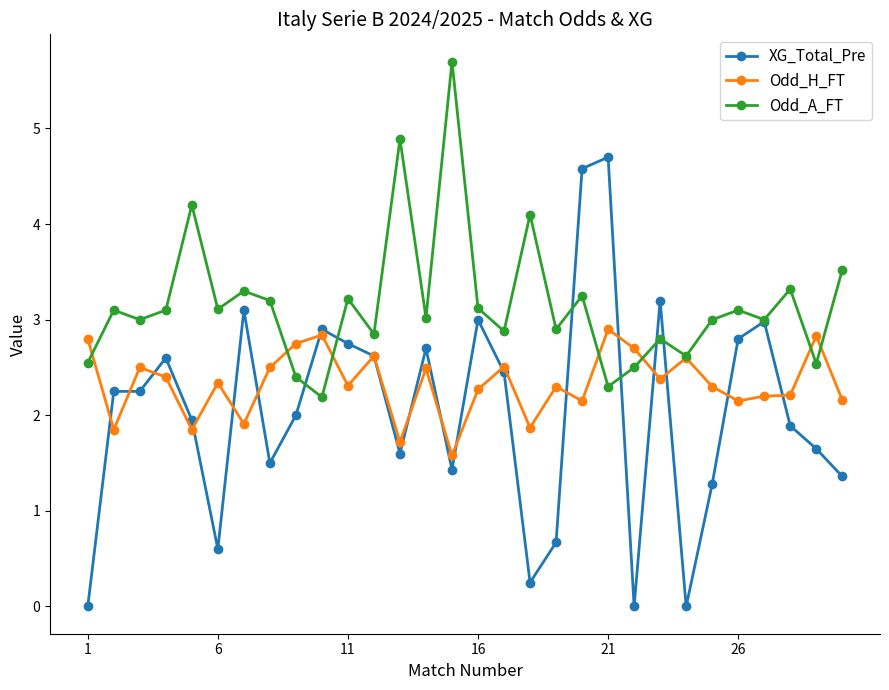

True or false: Odd_H_FT has more than 2 interior local peaks.

True